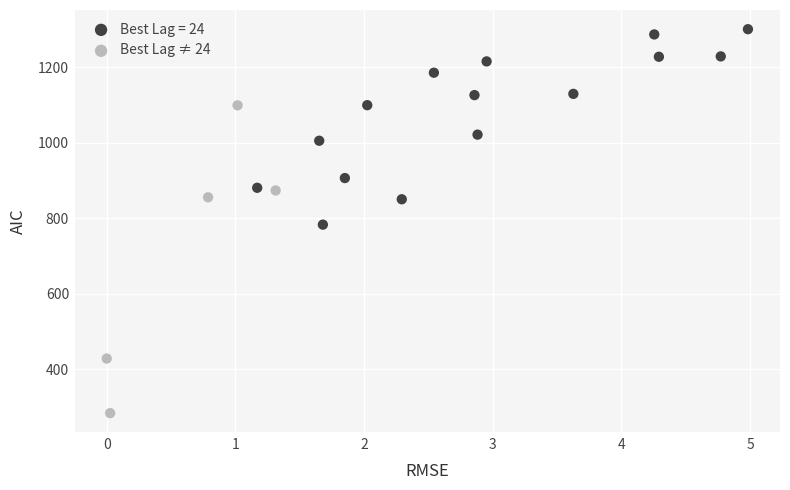

Which series has the largest Y range (max minus min)?

Best Lag ≠ 24